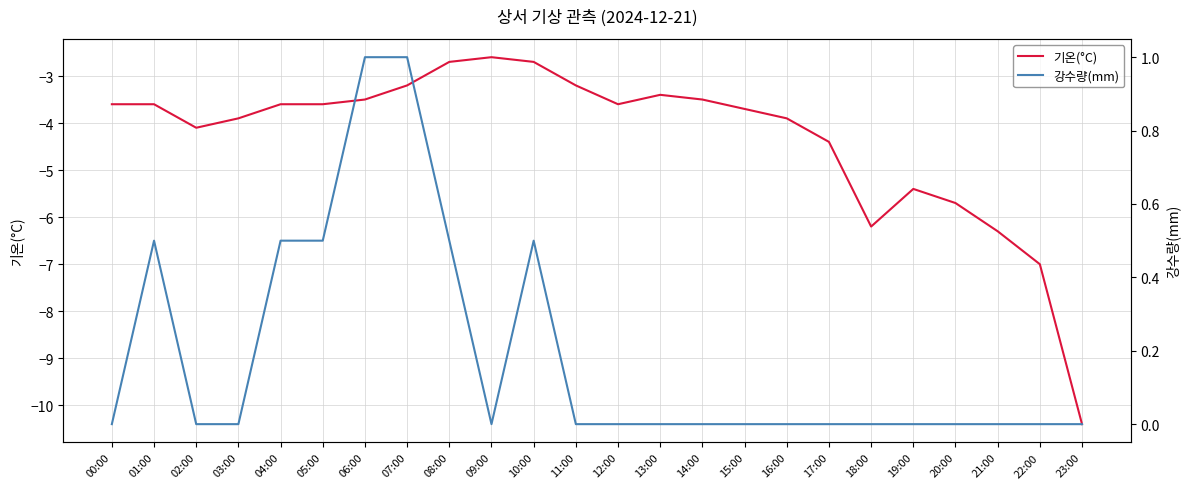

Rank the series at 07:00 from highest to lowest value.

강수량(mm), 기온(°C)